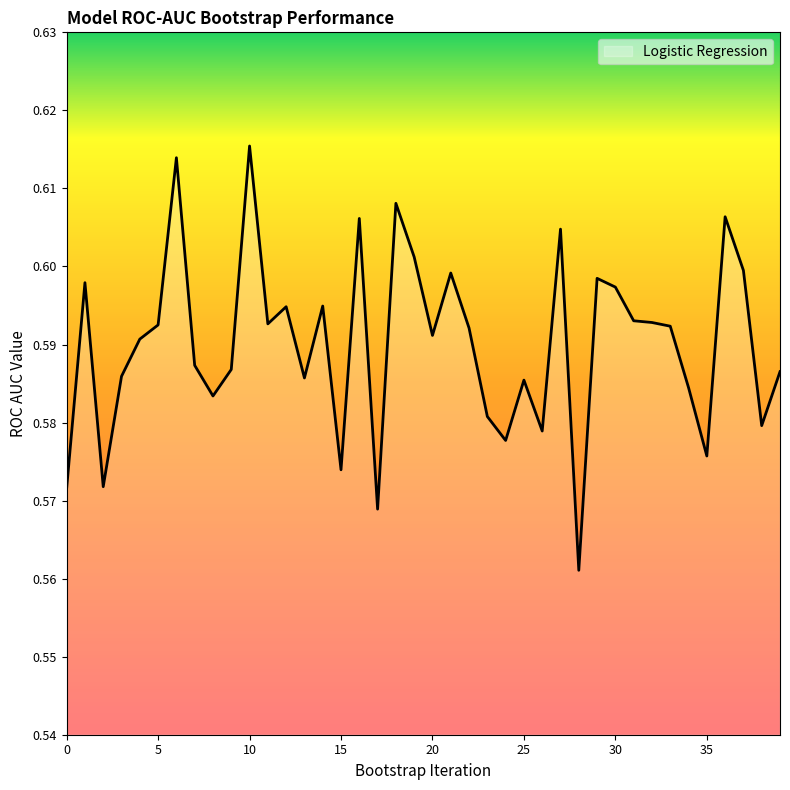

What is the sum of all values?

23.6